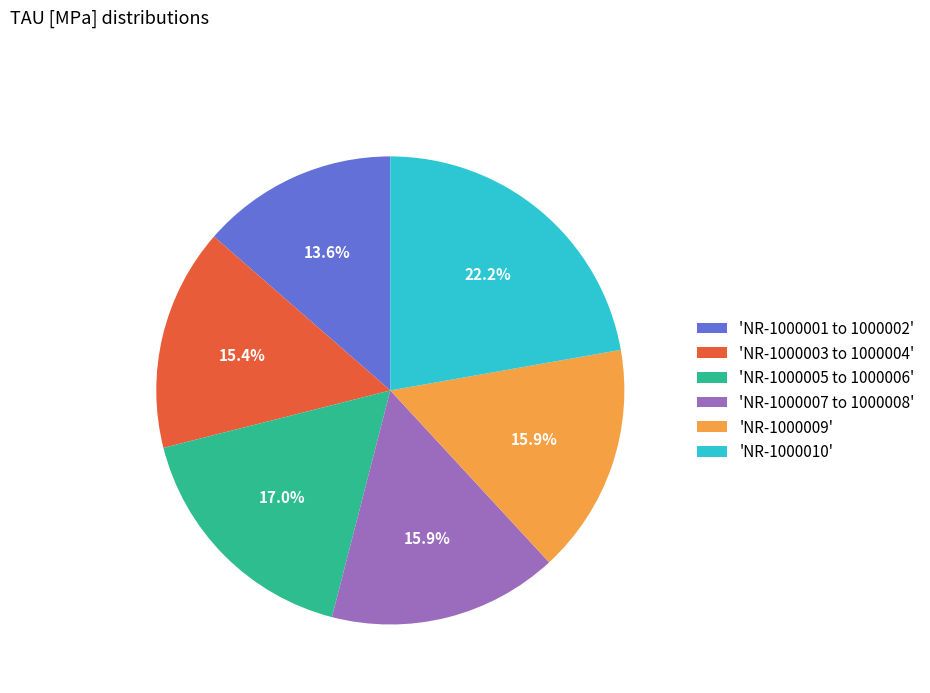

Count the number of slices in the pie.

6